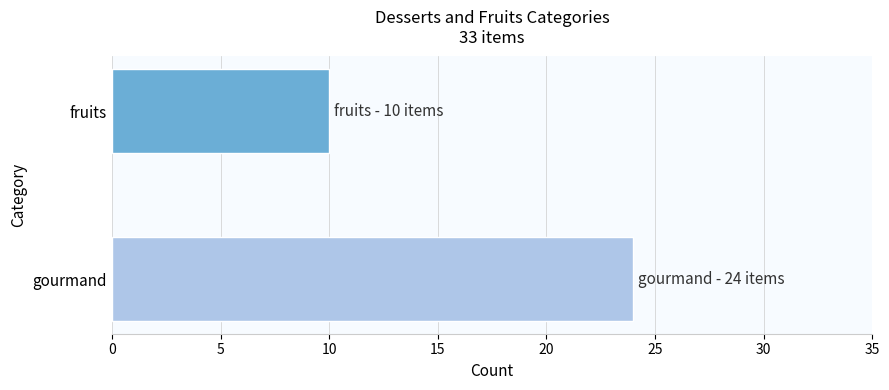

How many categories are shown in the chart?

2